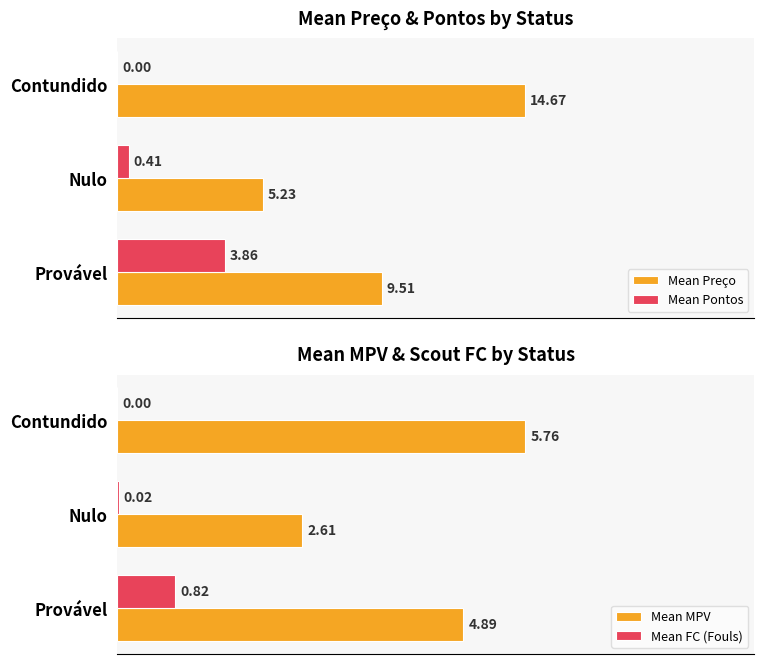

What are all the series names shown in the legend?

Mean Preço, Mean Pontos, Mean MPV, Mean FC (Fouls)